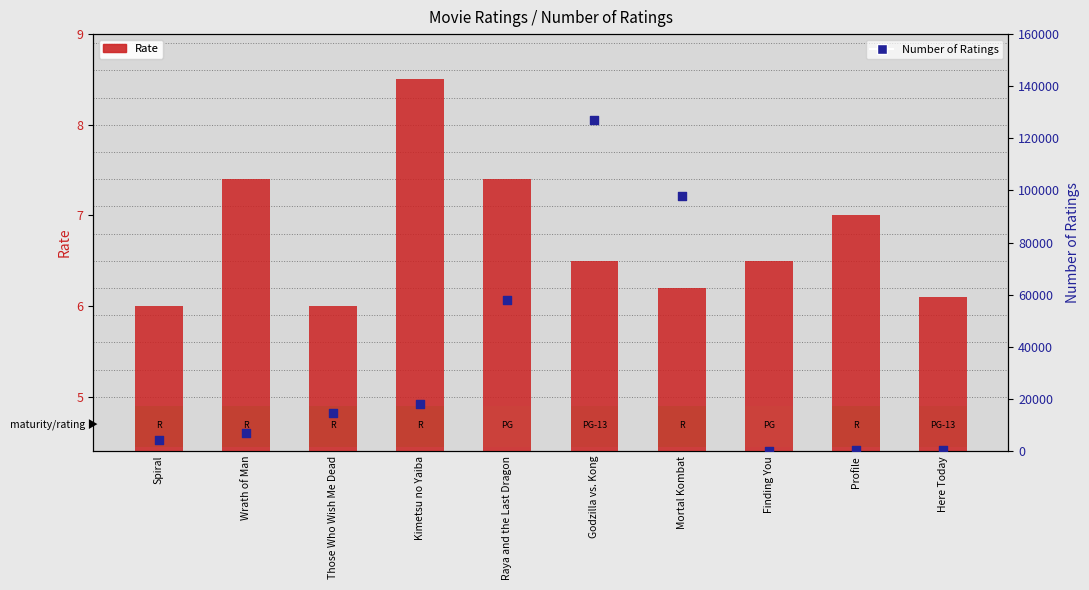

At which category is the sum across all series the highest?

Godzilla vs. Kong